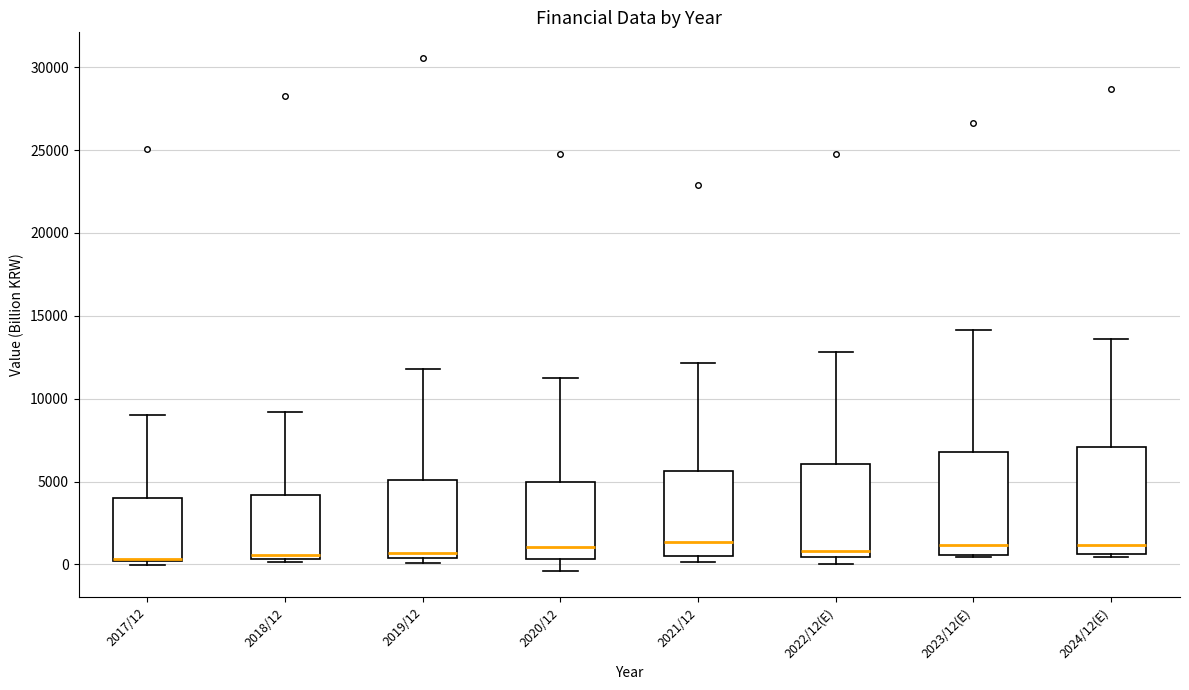

Reading left to right, transcribe this box plot: for each box, give where its median line is, the range the box spans, and where its two whiskers end, as read against the y-axis. The values are not printed on the chart, so give them approximately, as read against the axis.

2017/12: median 500, box 0 to 4000, whiskers 0 (just below the box's lower edge) to 9000
2018/12: median 500 (just above the box's lower edge), box 500 to 4000, whiskers 0 to 9000
2019/12: median 500 (just above the box's lower edge), box 500 to 5000, whiskers 0 to 12000
2020/12: median 1000, box 500 to 5000, whiskers -500 to 11000
2021/12: median 1500, box 500 to 5500, whiskers 0 to 12000
2022/12(E): median 1000, box 500 to 6000, whiskers 0 to 13000
2023/12(E): median 1000, box 500 to 7000, whiskers 500 to 14000
2024/12(E): median 1000, box 500 to 7000, whiskers 500 (just below the box's lower edge) to 13500